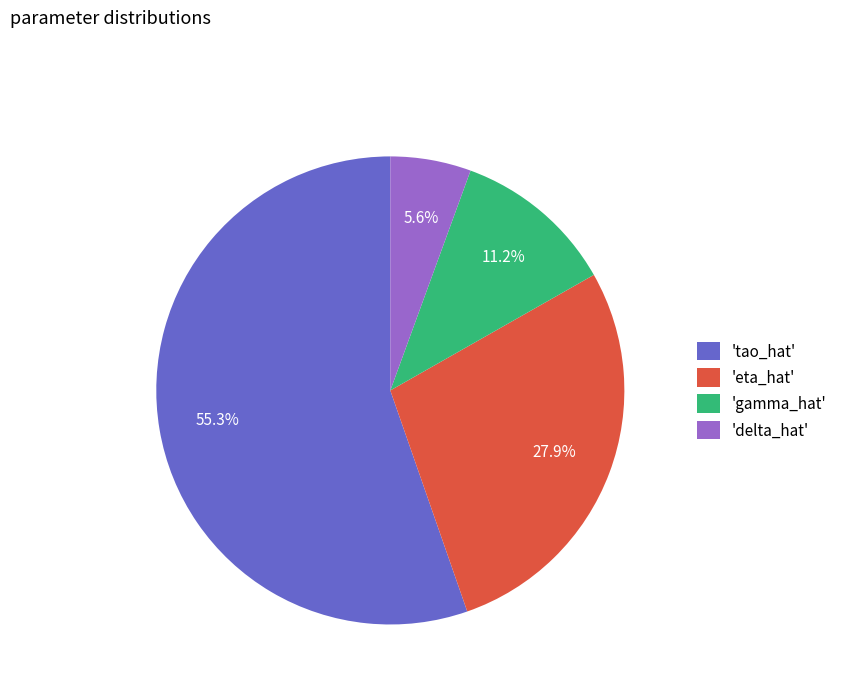

Which slice is the largest?

'tao_hat'